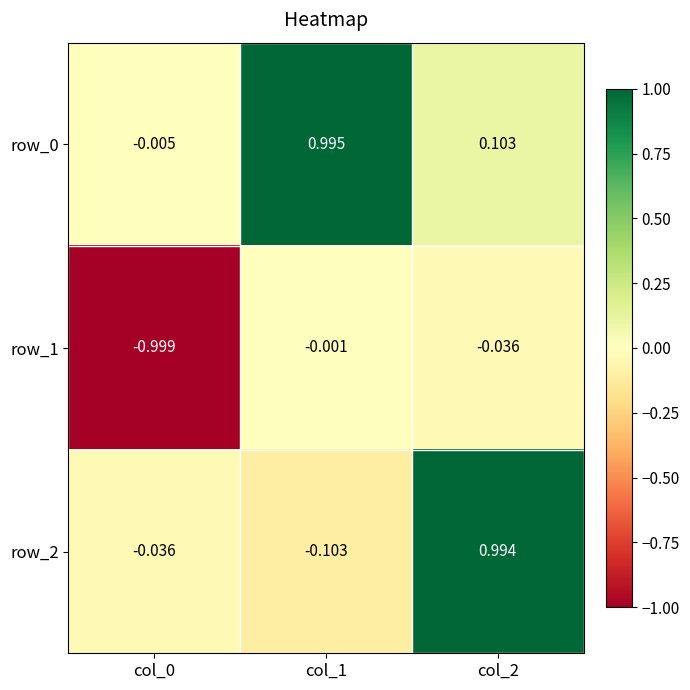

Is the value of row_2 at col_2 greater than the value of row_0 at col_1?

No